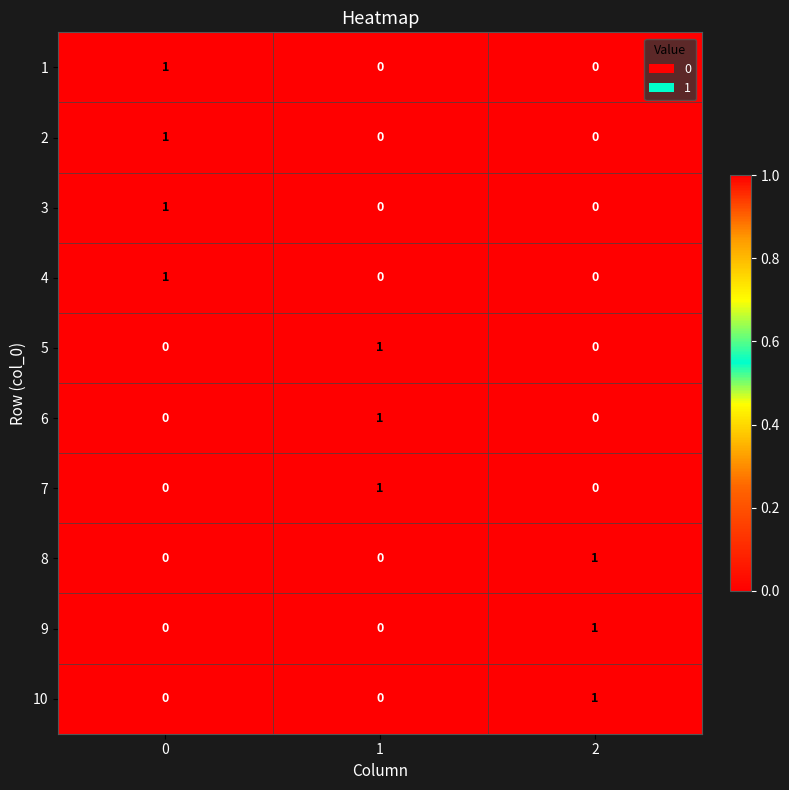

Reading left to right, transcribe all the data shown in this chart.

1: 0=1	1=0	2=0
2: 0=1	1=0	2=0
3: 0=1	1=0	2=0
4: 0=1	1=0	2=0
5: 0=0	1=1	2=0
6: 0=0	1=1	2=0
7: 0=0	1=1	2=0
8: 0=0	1=0	2=1
9: 0=0	1=0	2=1
10: 0=0	1=0	2=1